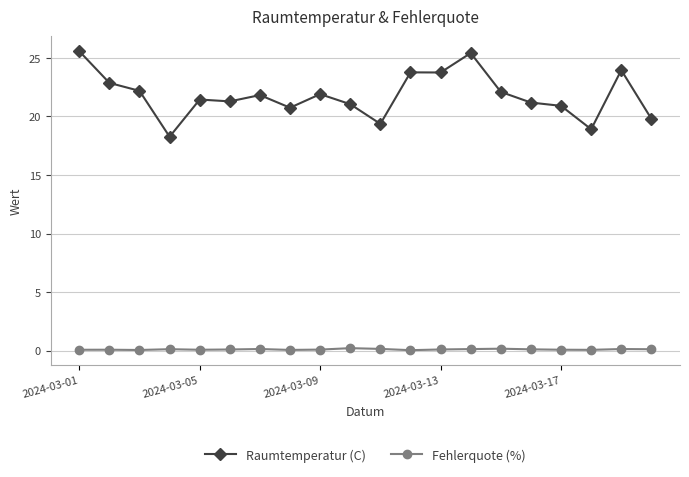

What is the maximum value shown in the chart?

25.6